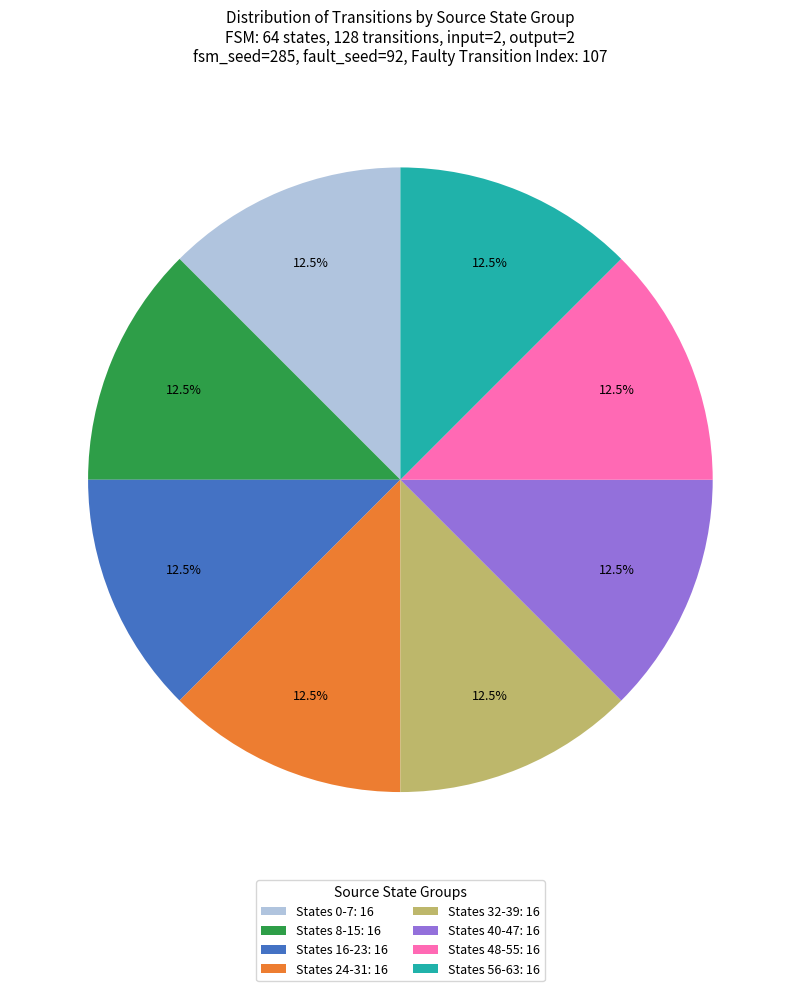

Approximately how many times larger is the value at States 0-7: 16 compared to States 56-63: 16?

1.0